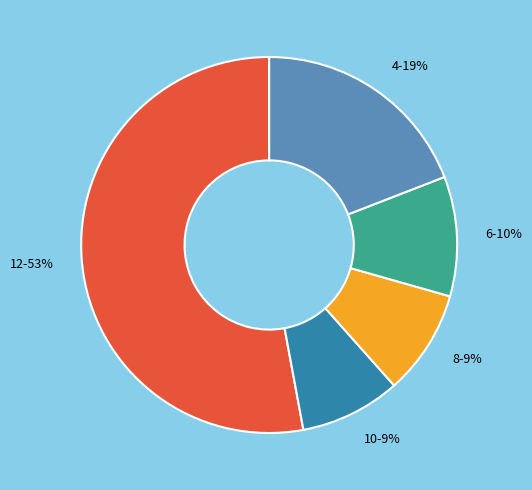

Approximately how many times larger is the value at 8 compared to 10?

1.0